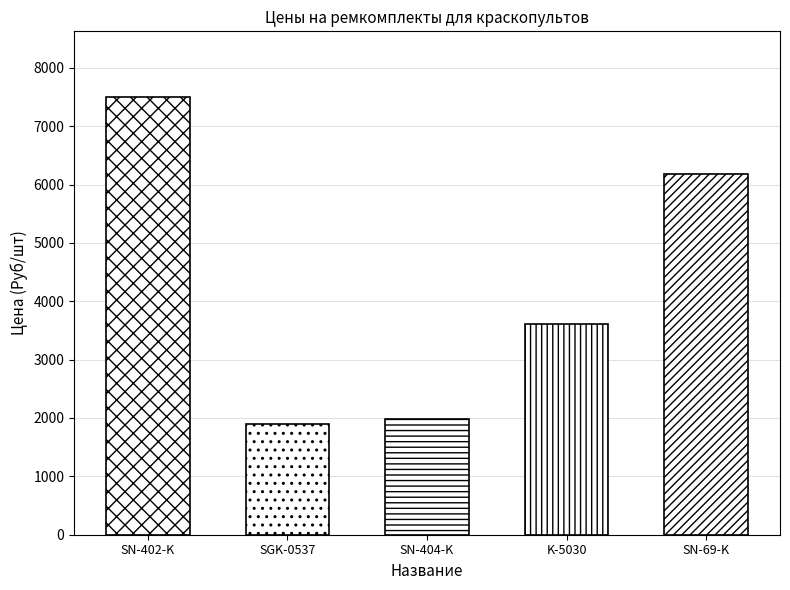

At which label is the value closest to 4700?

K-5030